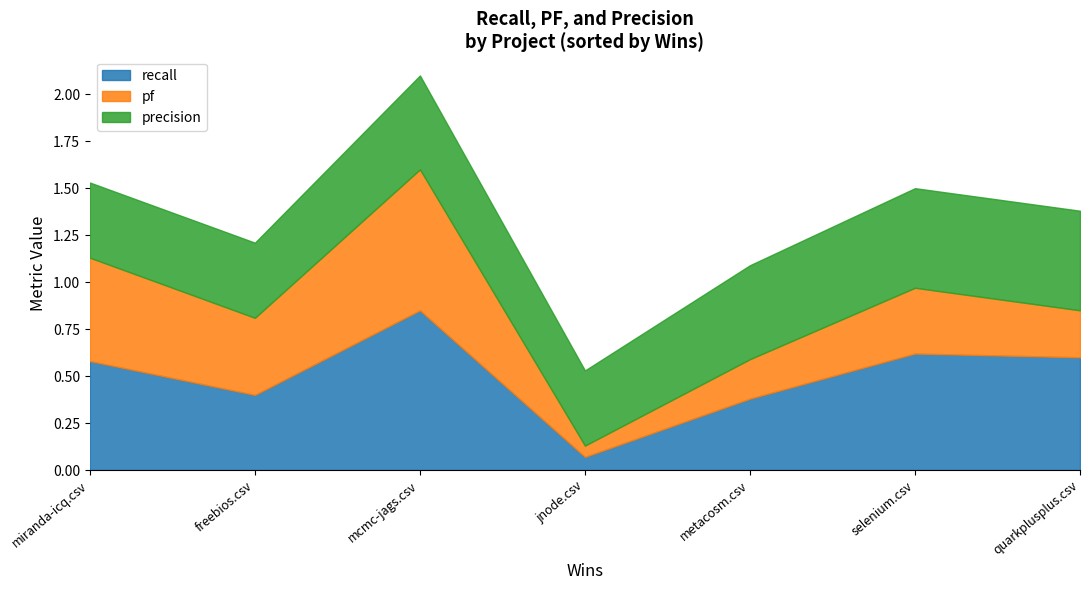

How many precision values are between 0 and 1?

7